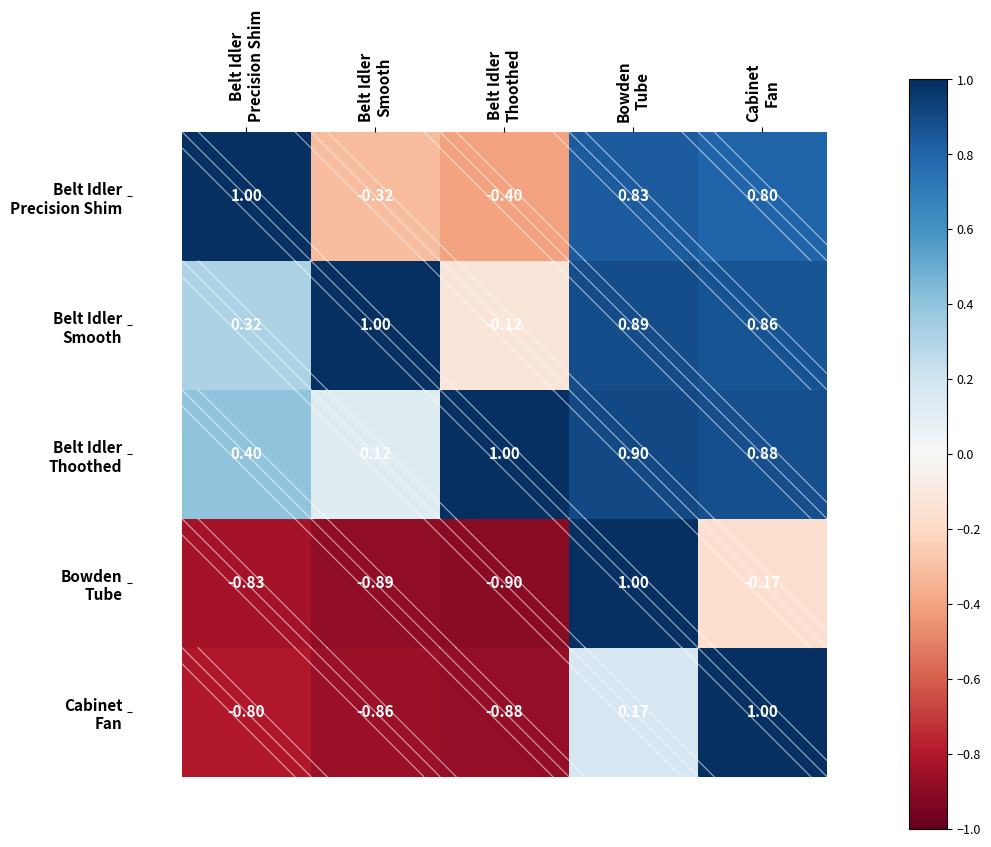

Which label corresponds to the largest value in the chart?

Belt Idler
Precision Shim